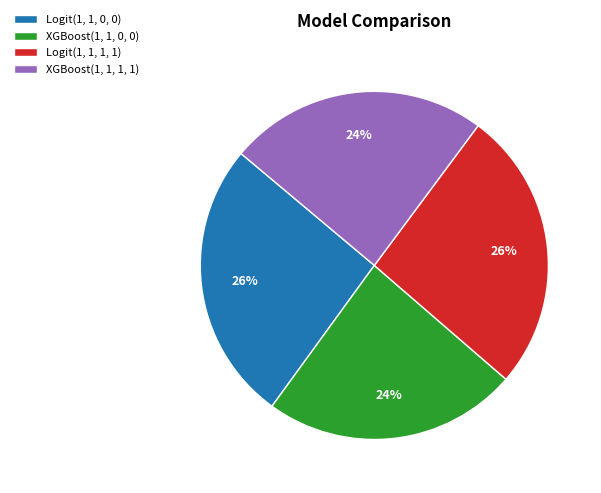

Is there any slice that represents more than half of the pie?

No